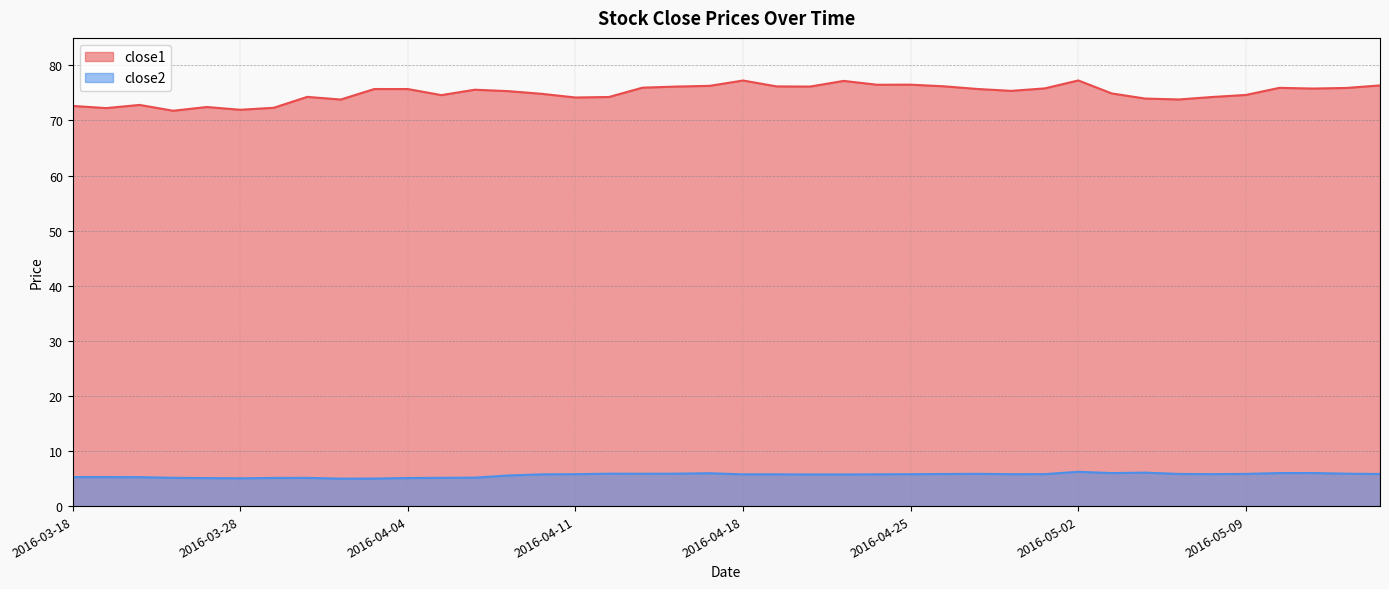

True or false: close2 and close1 intersect in this chart.

False